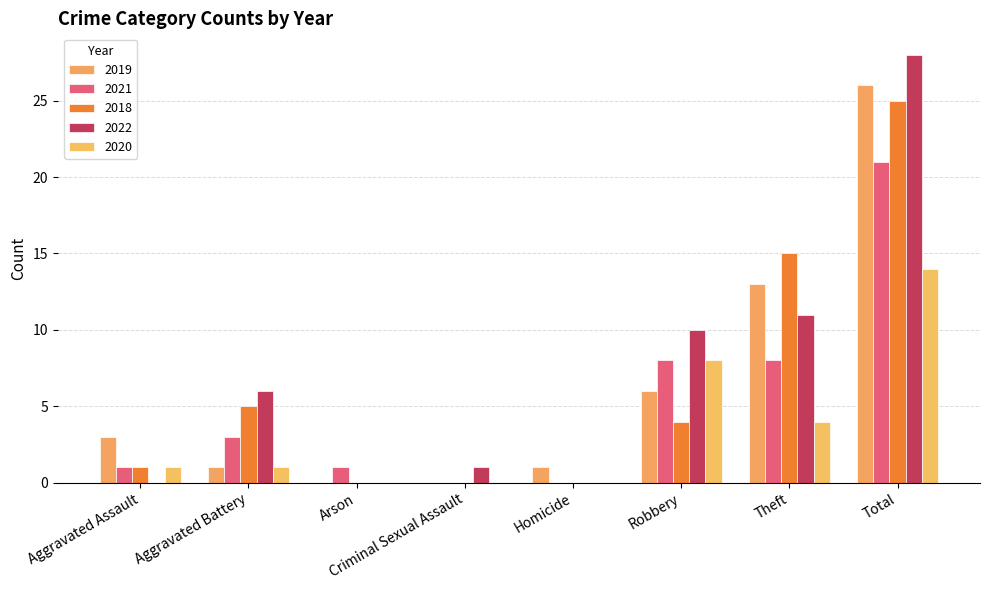

How many data points does each series have?

8